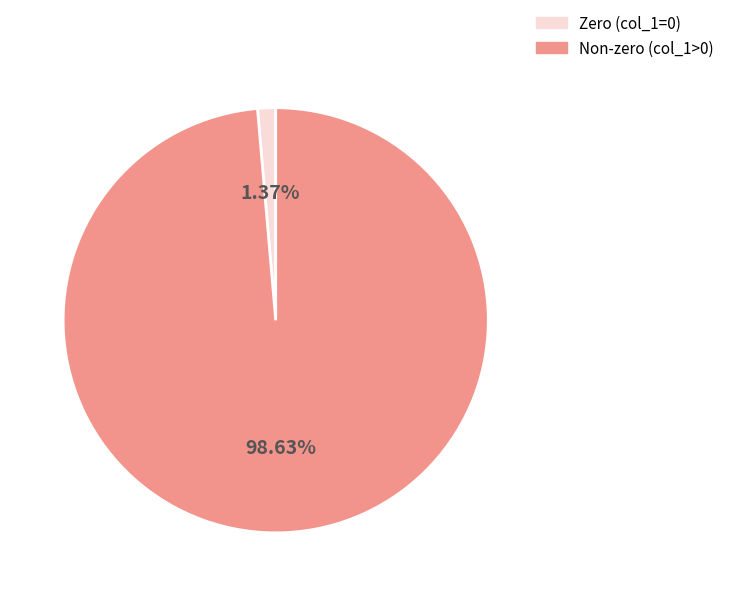

Is there any slice that represents more than half of the pie?

Yes